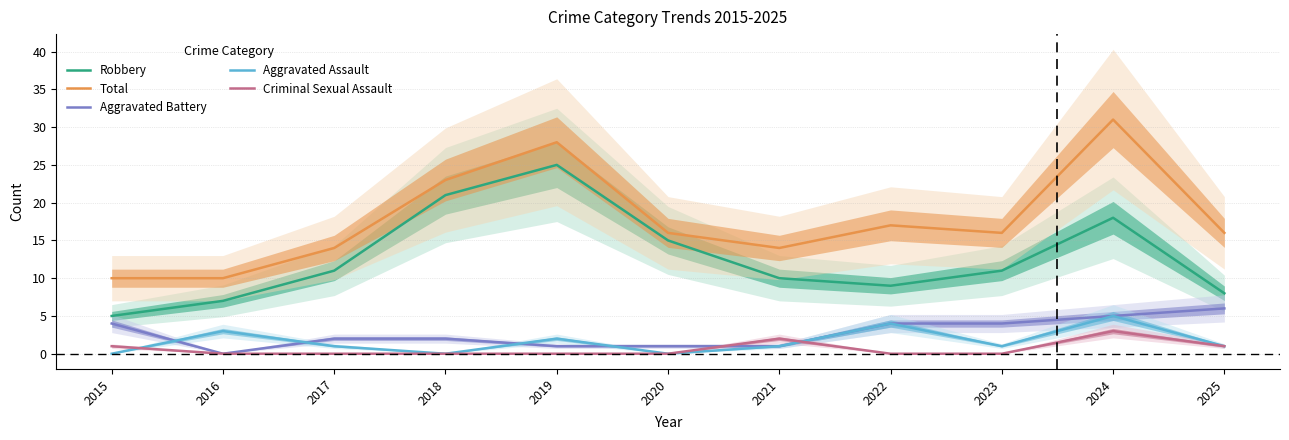

What is the greatest value displayed?

31